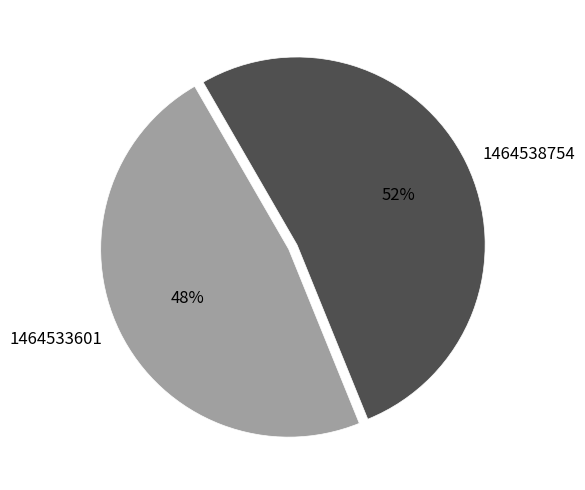

To the nearest percent, what is the average slice percentage?

50%